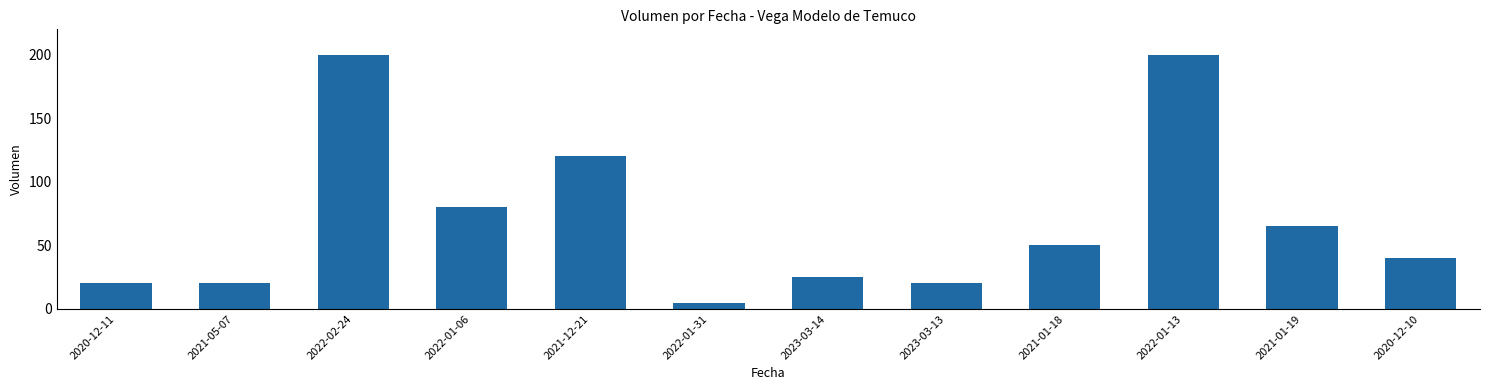

Count the number of categories in the chart.

12